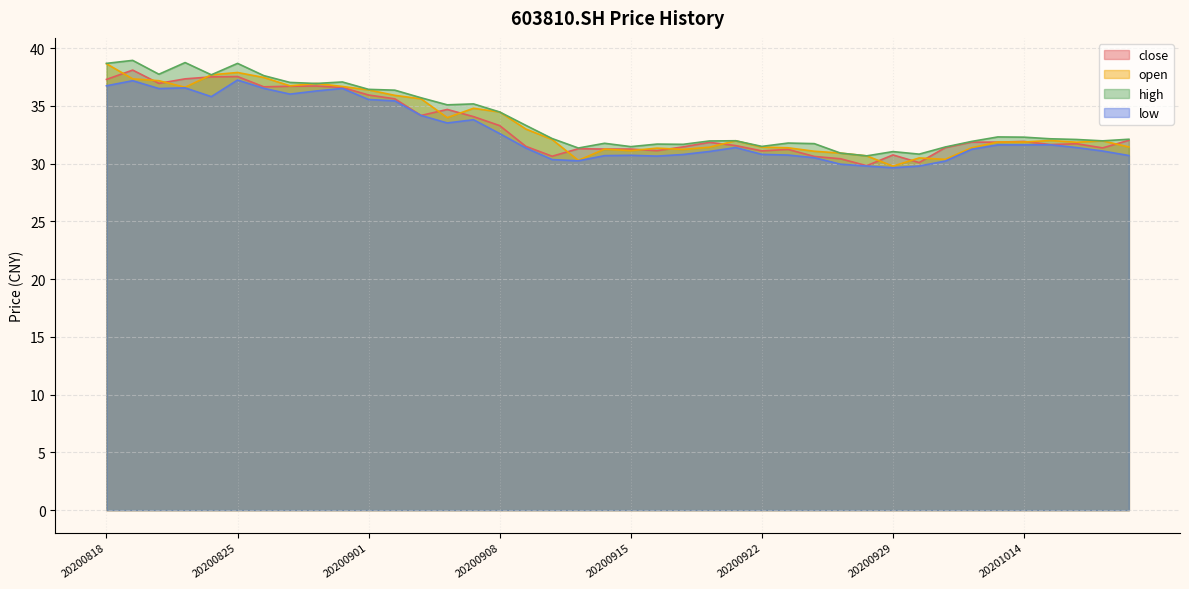

Between 20201013 and 20201014, which series saw the biggest shift?

close